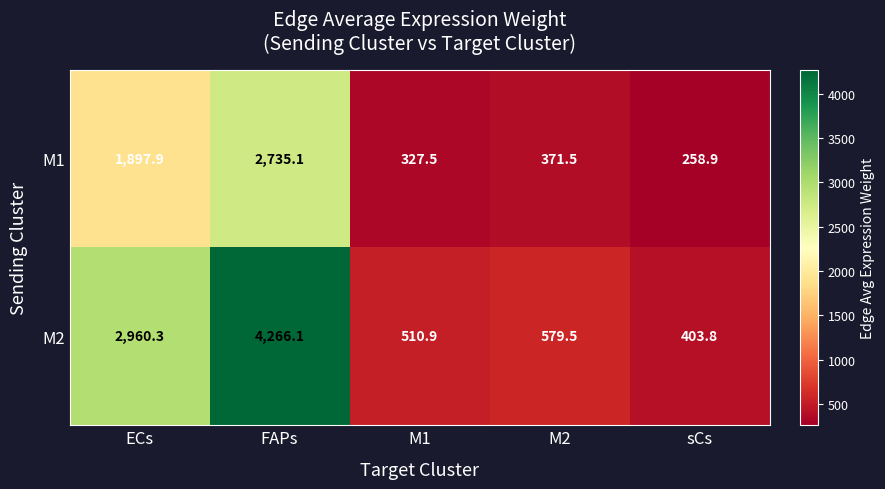

List the series in order of their overall mean, highest first.

M2, M1